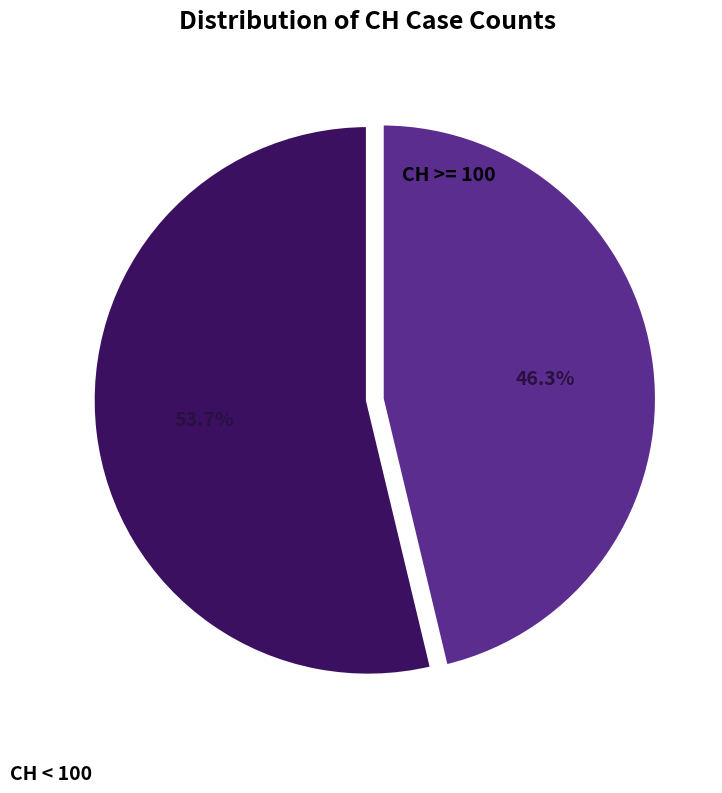

Is there any slice that represents more than half of the pie?

Yes